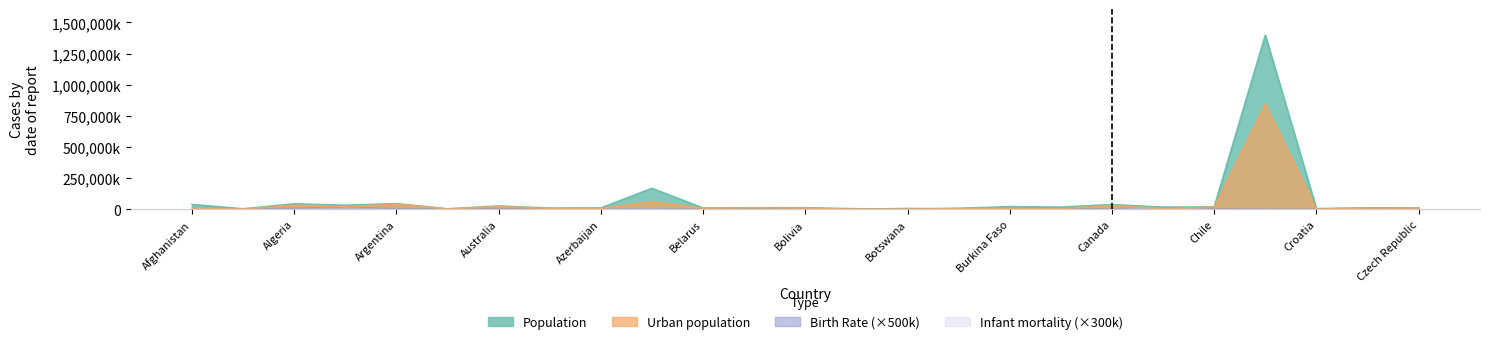

What is the maximum value shown in the chart?

1397715000